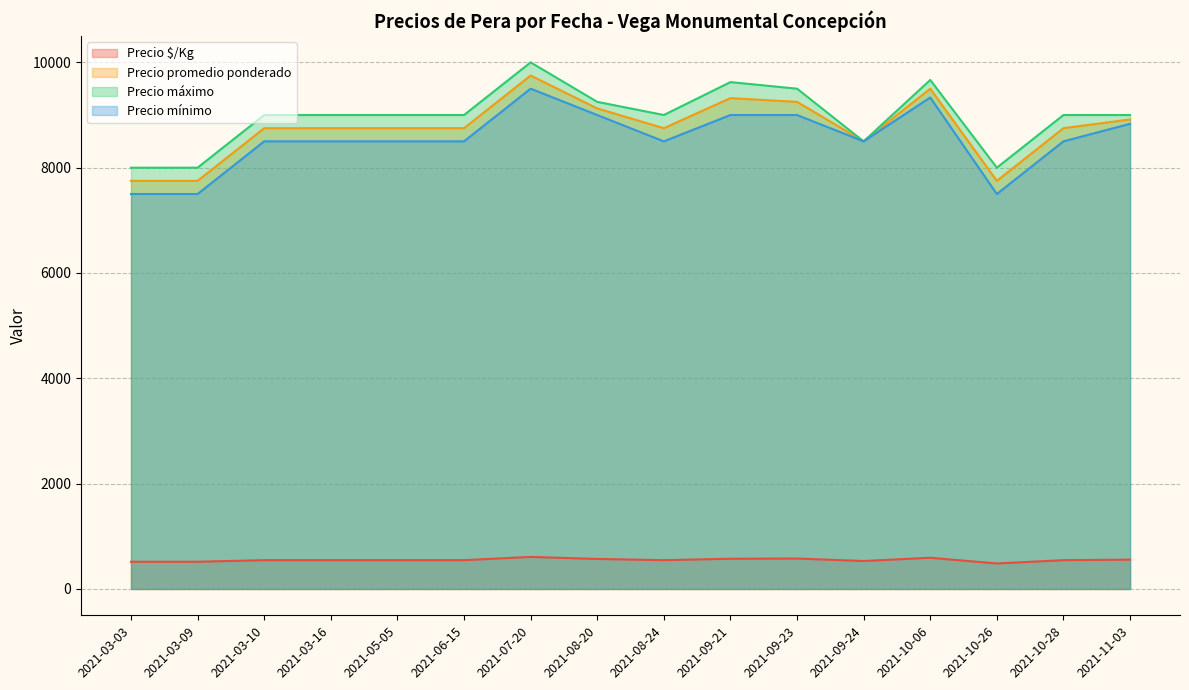

Is the value of Precio máximo at 2021-03-09 greater than the value of Precio promedio ponderado at 2021-03-16?

No